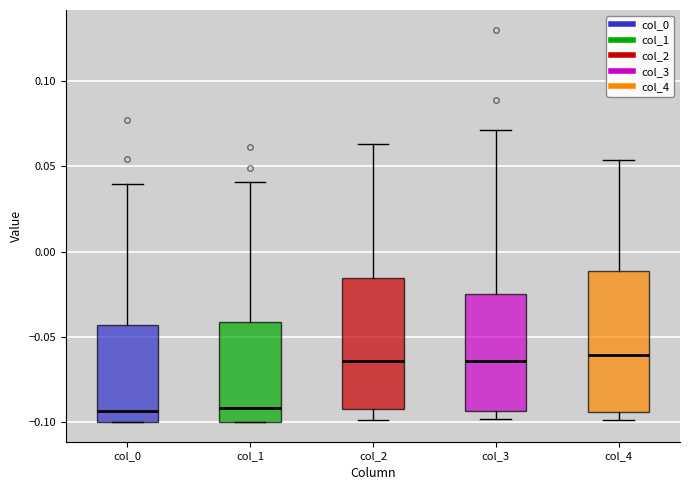

Where is the lower edge of the box for col_1 on the y-axis? The values are not printed on the chart, so give them approximately, as read against the axis.

-0.100